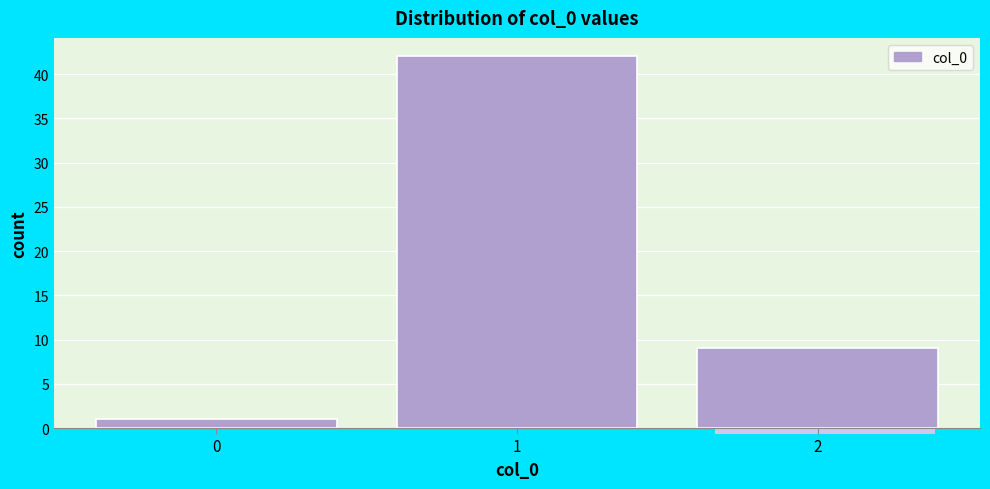

Reading left to right, extract all data points from this chart.

1	42	9